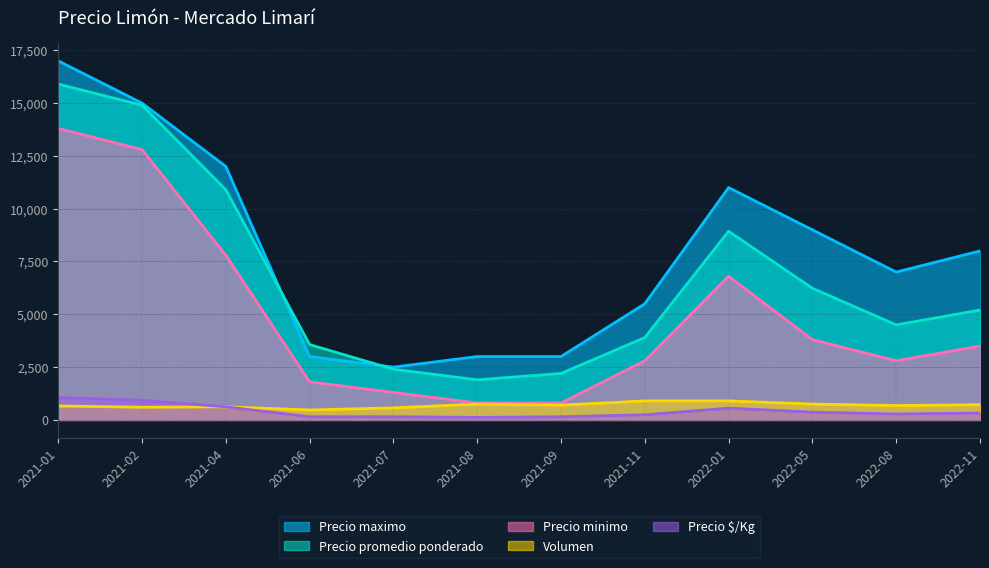

What is the label of the 3rd point from the right?

2022-05